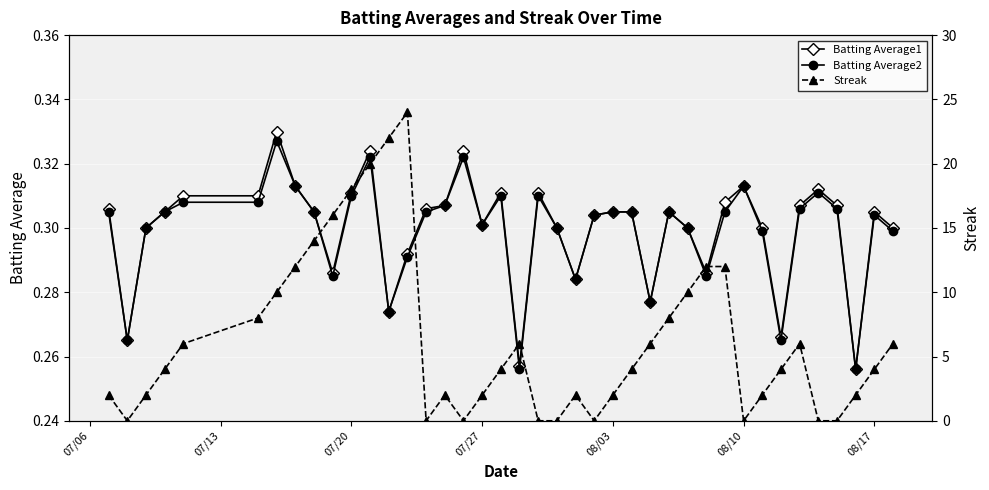

What is the difference between the second highest and second lowest values in the Batting Average2 series?

0.1